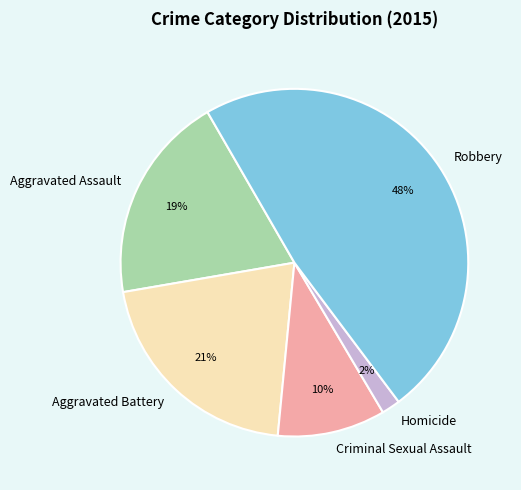

Do Robbery and Aggravated Assault together represent more than half of the pie?

Yes